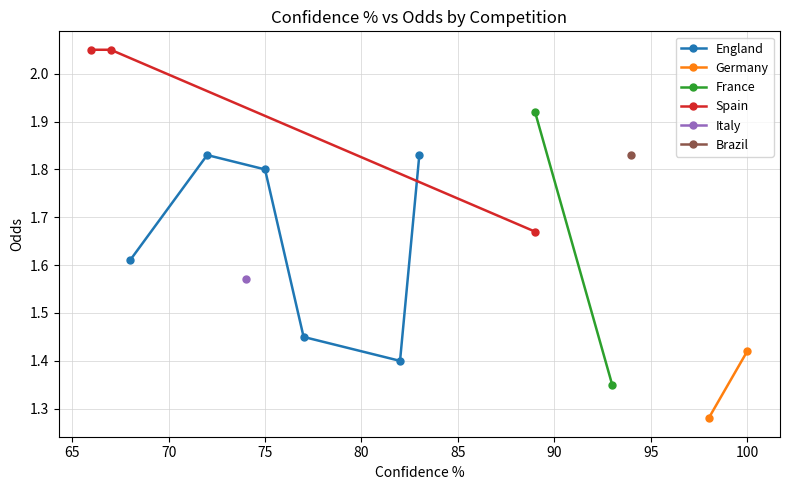

What is the difference between the maximum and minimum values?

0.8